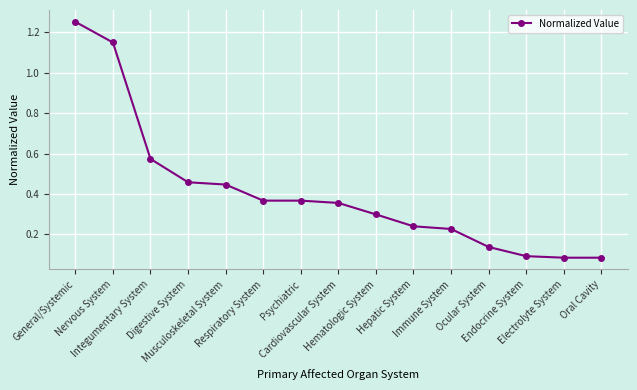

What is the difference between the maximum and minimum values?

1.2